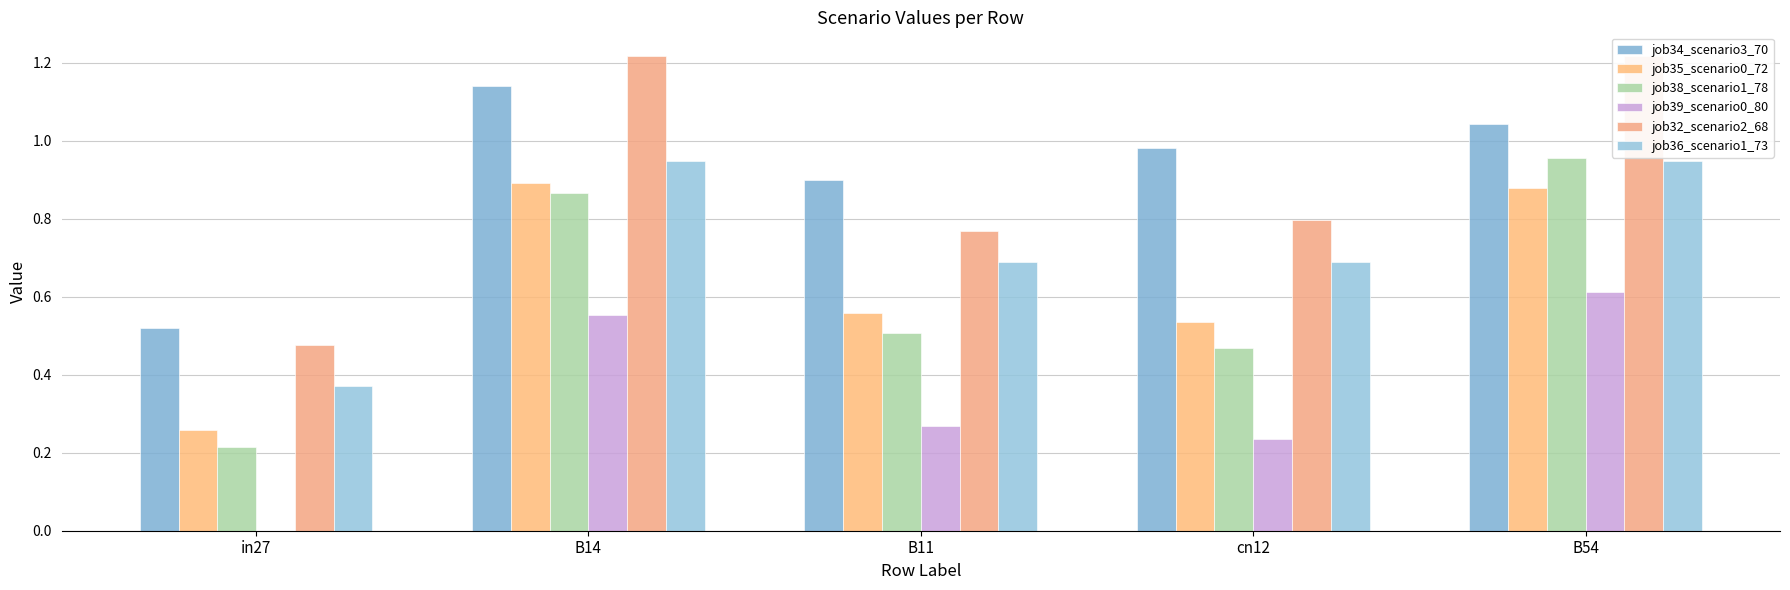

What is the value of the job35_scenario0_72 bar at the 4th from the left?

0.5